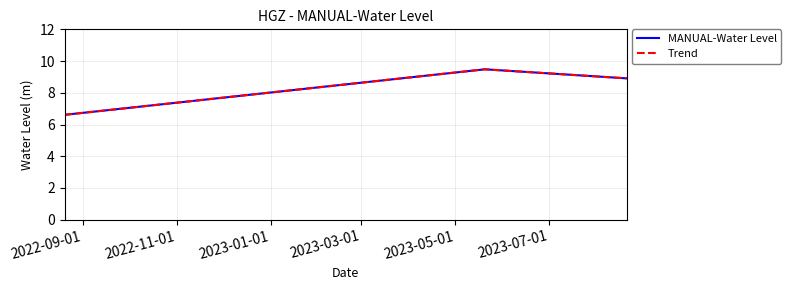

Does the chart have visible grid lines?

Yes